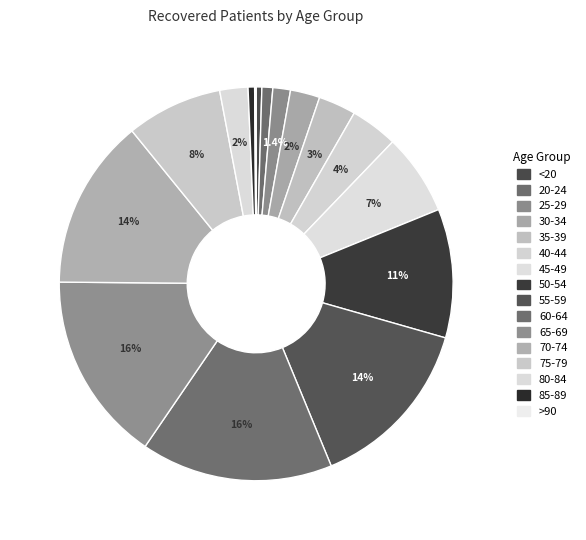

How many slices are in this pie chart?

16